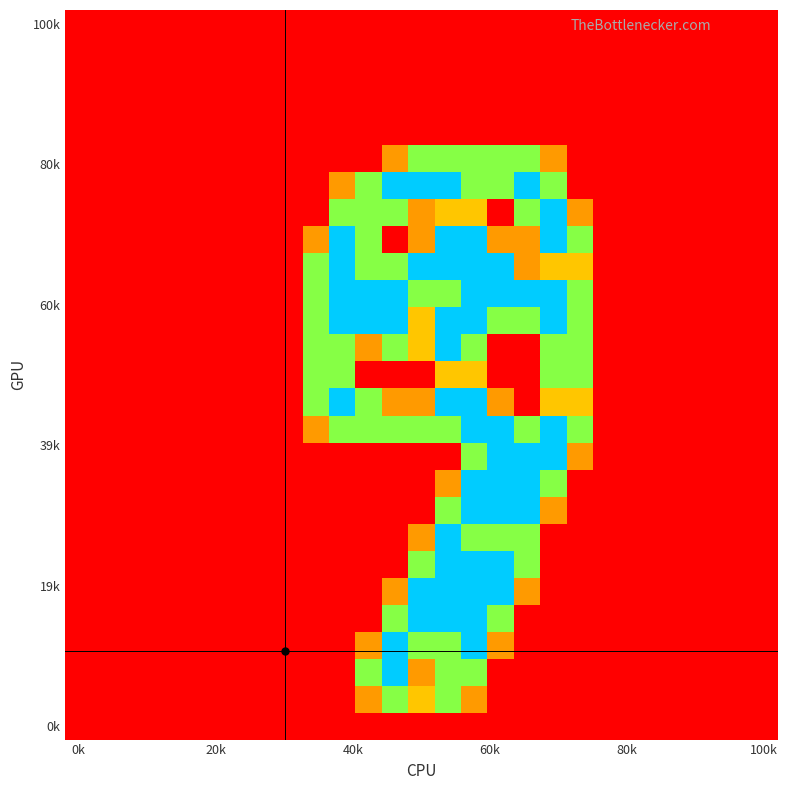

At which category is the sum across all series the highest?

15